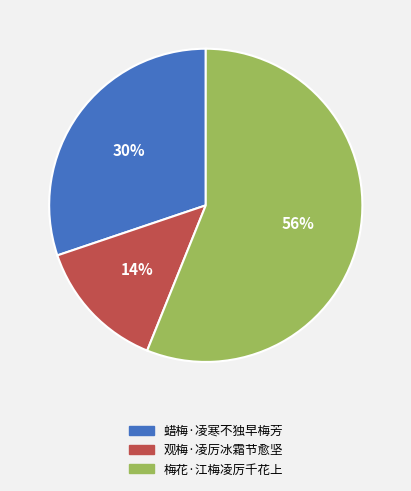

Which category accounts for the majority?

梅花·江梅凌厉千花上